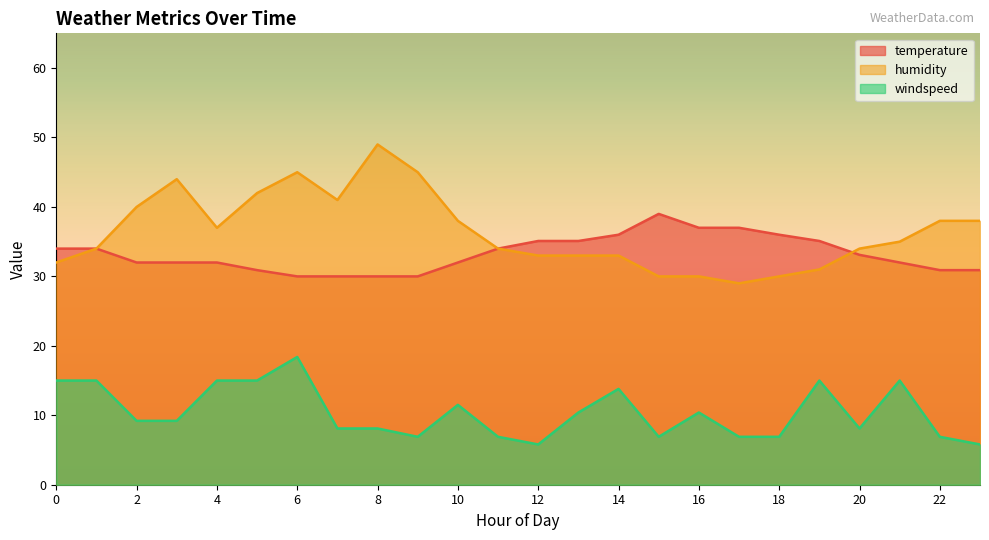

Where is the first local maximum for temperature?

15